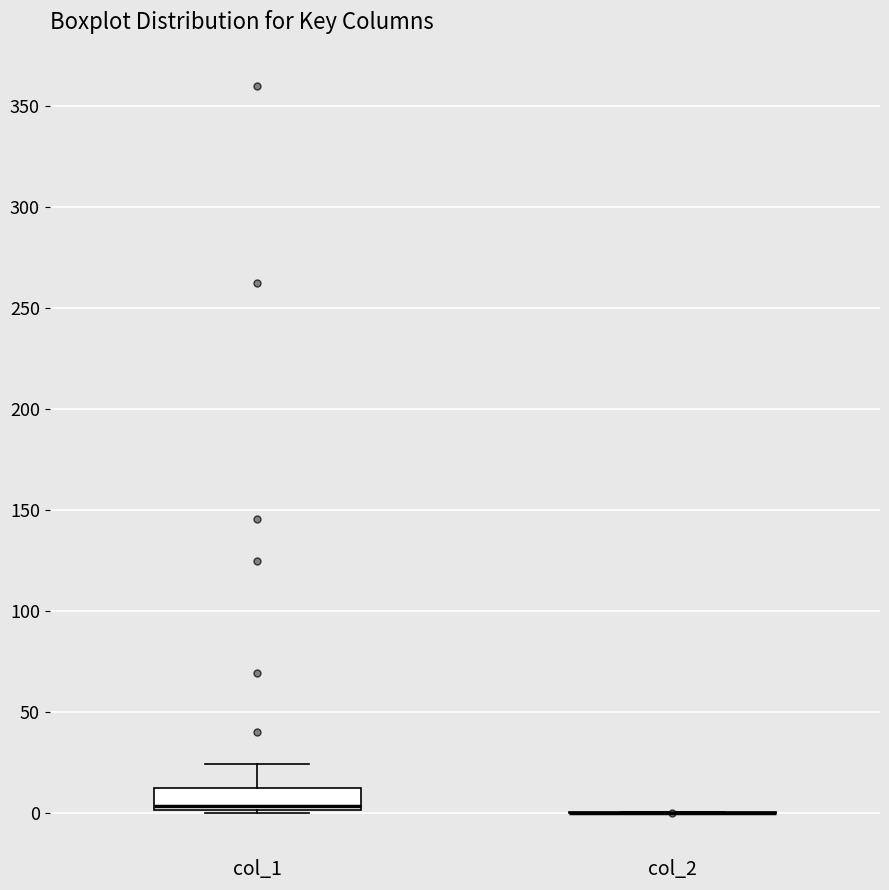

Comparing the boxes themselves (not the whiskers), which one is the tallest?

col_1